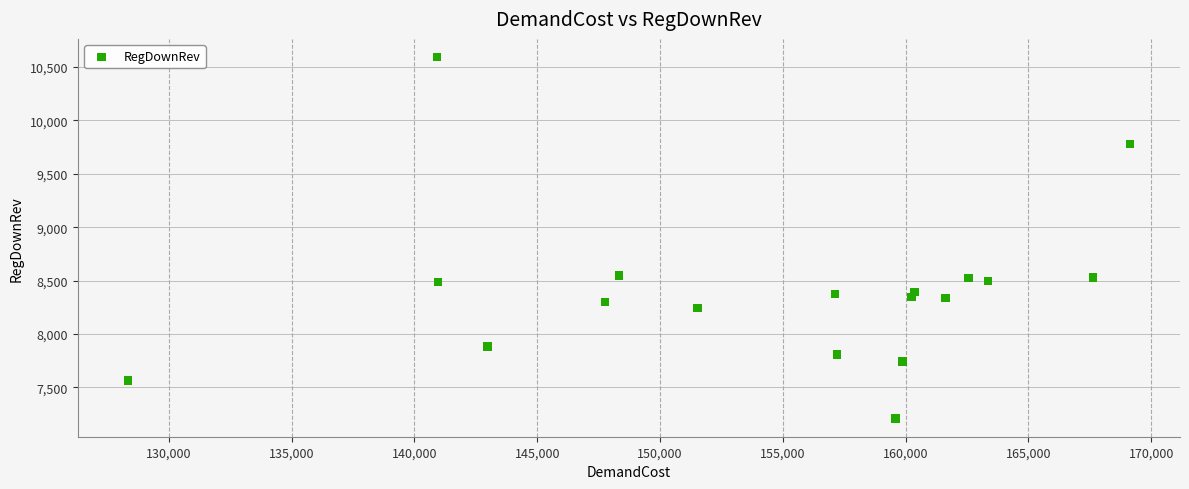

What is the range of X values (max minus min)?

40798.0